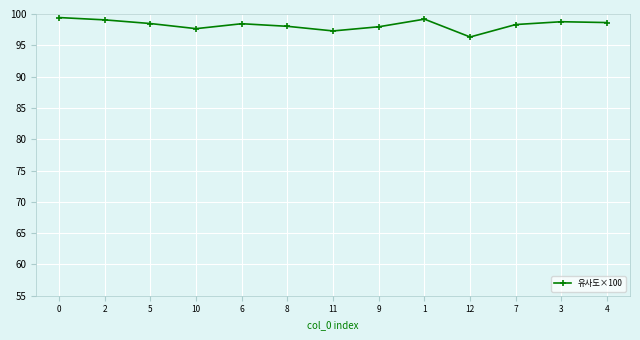

What is the label of the 3rd point from the left?

5